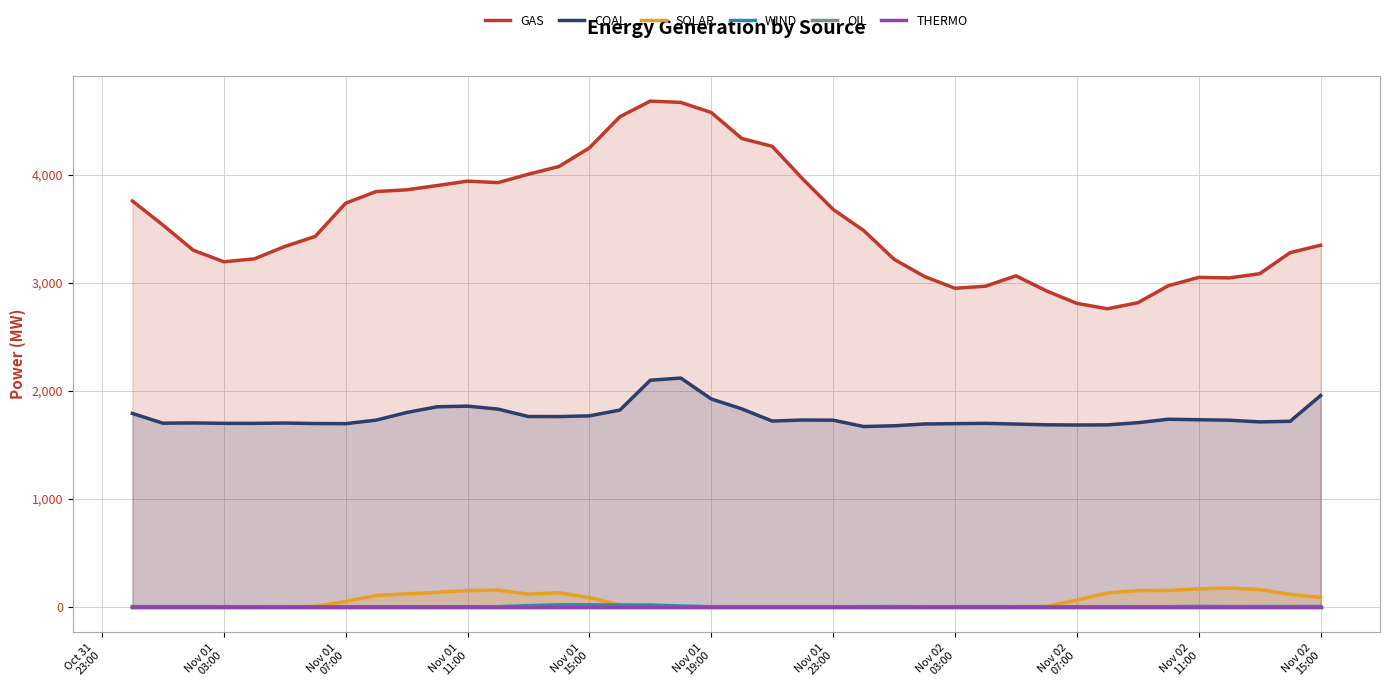

True or false: COAL and SOLAR cross at least once.

False